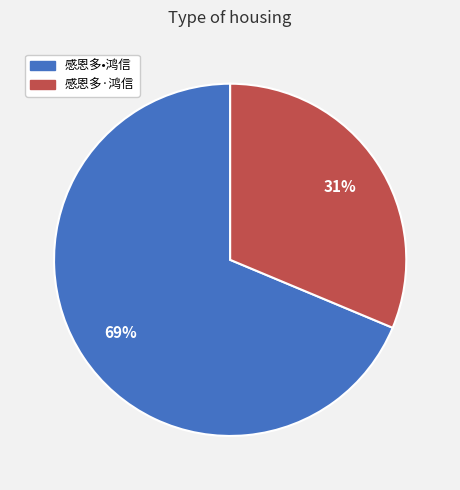

Which category has the smallest portion of the pie?

感恩多·鸿信